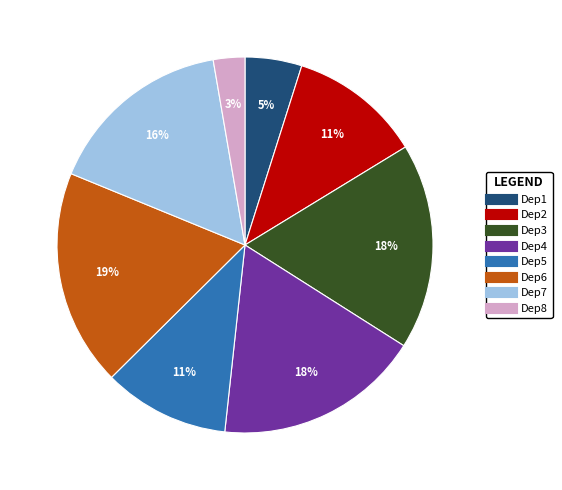

What is the largest slice in the pie chart?

Dep6